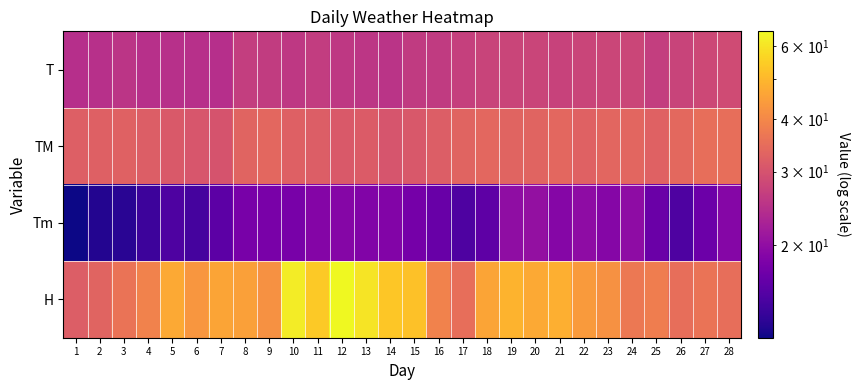

What is the total value across all series at 28?

117.9